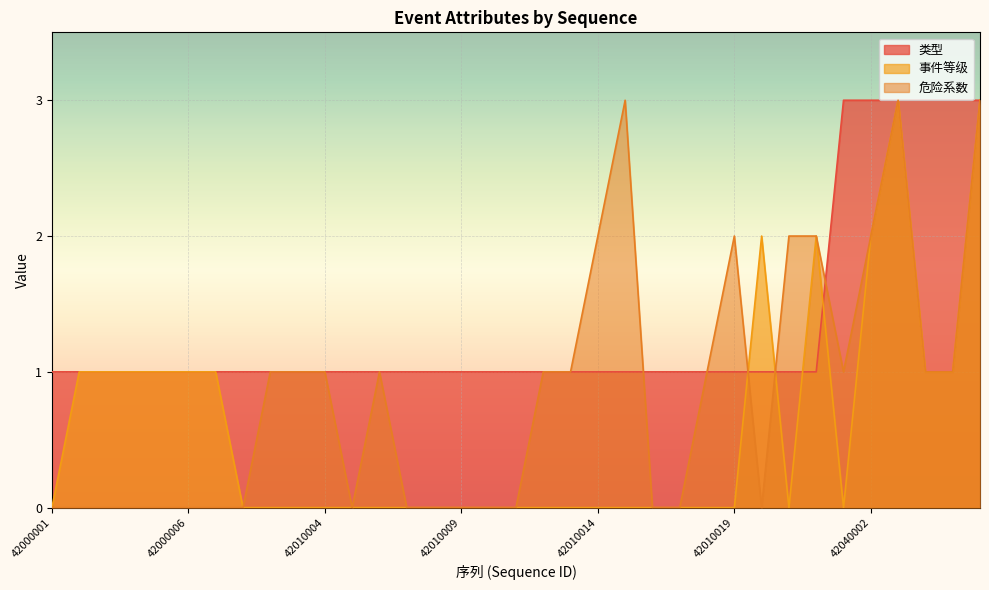

True or false: 事件等级 and 类型 intersect in this chart.

True